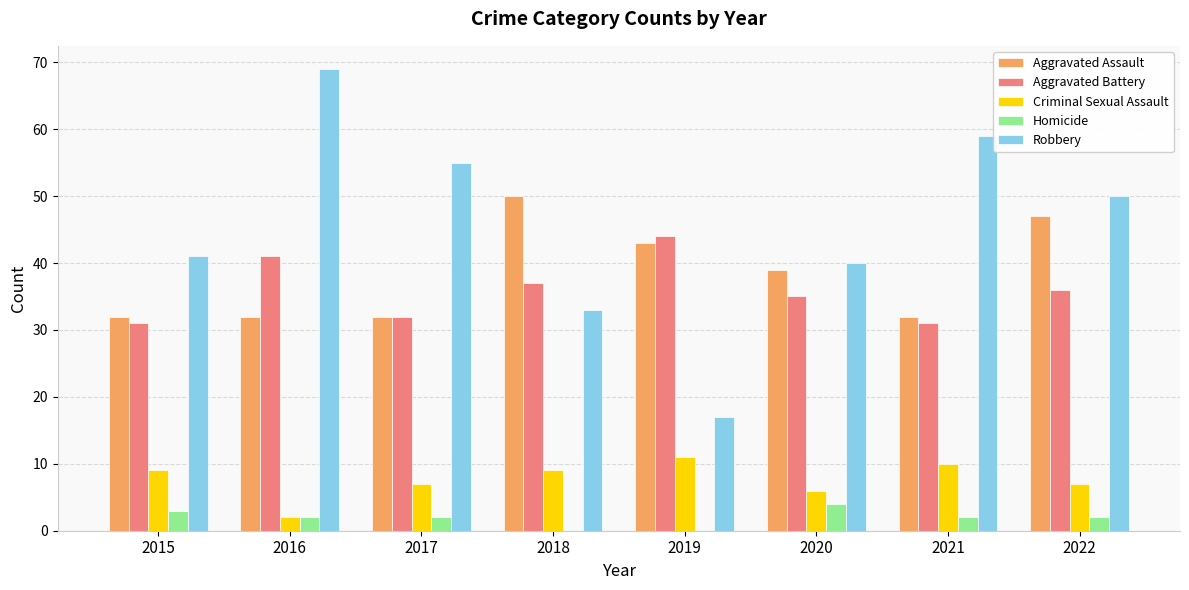

What is the approximate value of Aggravated Assault at 2018, to the nearest 10?

50